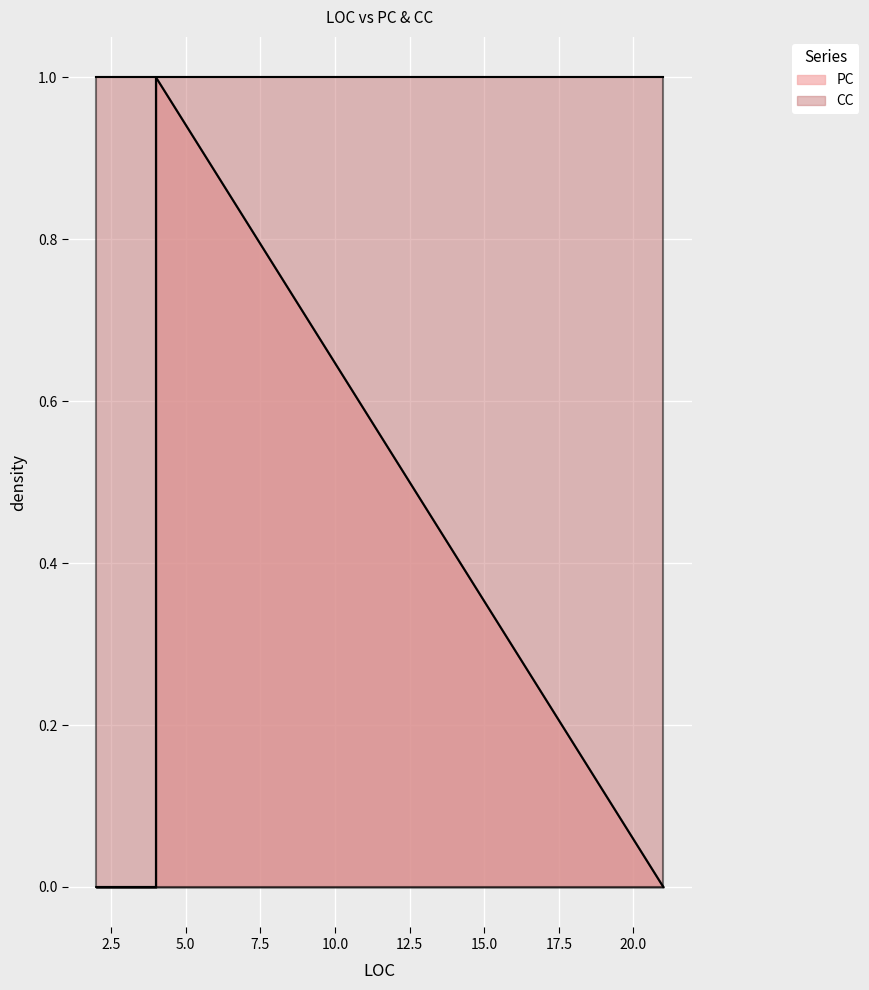

What is the sum of all values?

1